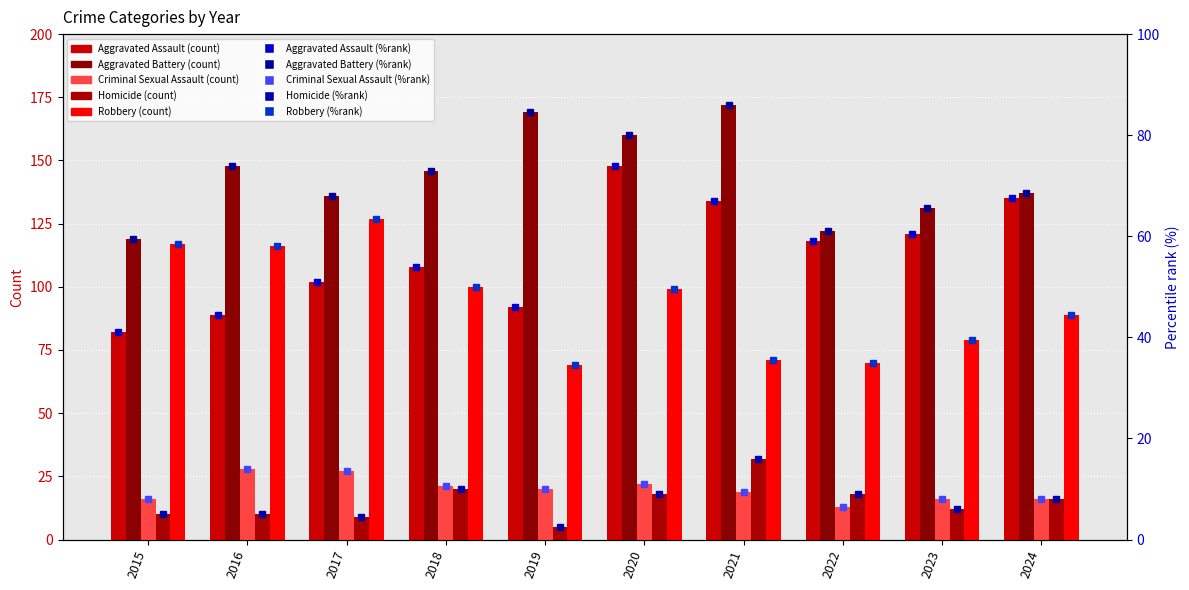

The Robbery series shows 155 at 2024. True or false?

False